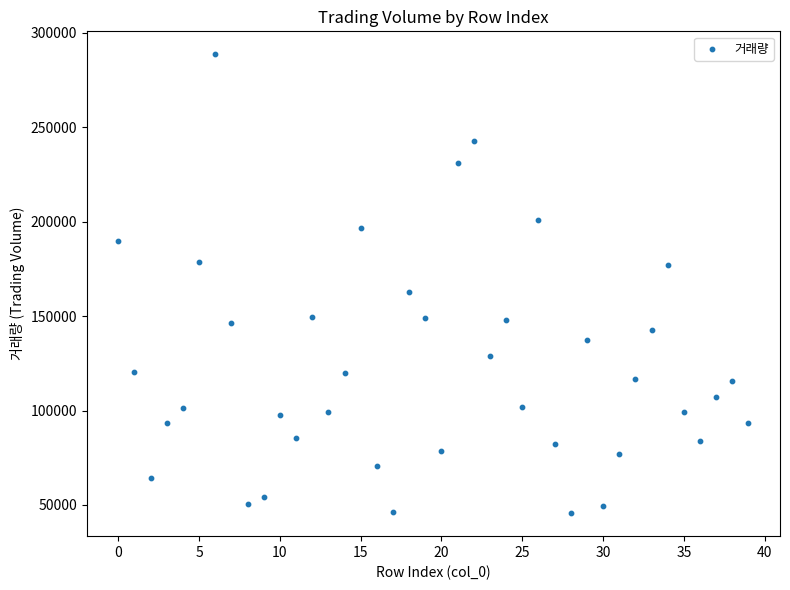

What Y value in the scatter plot is closest to 167149?

162704